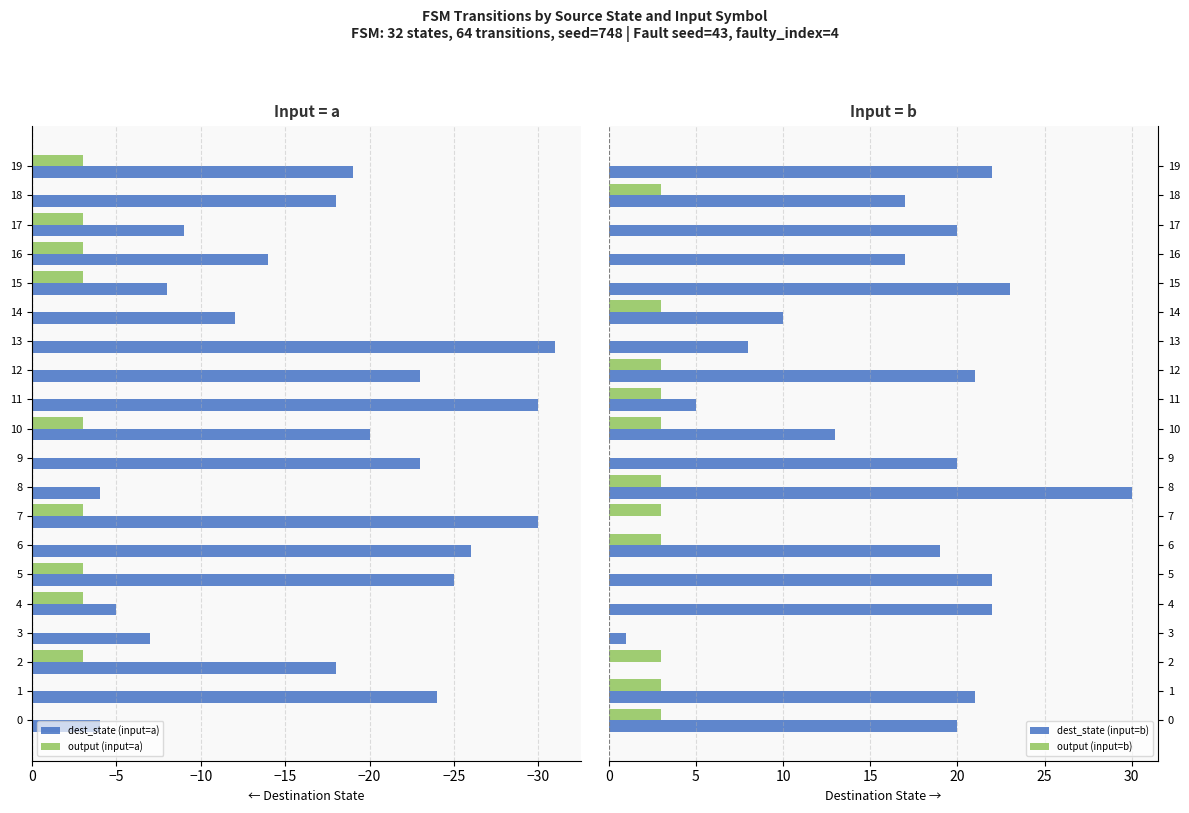

The dest_state (input=b) series shows 35 at 9. True or false?

False